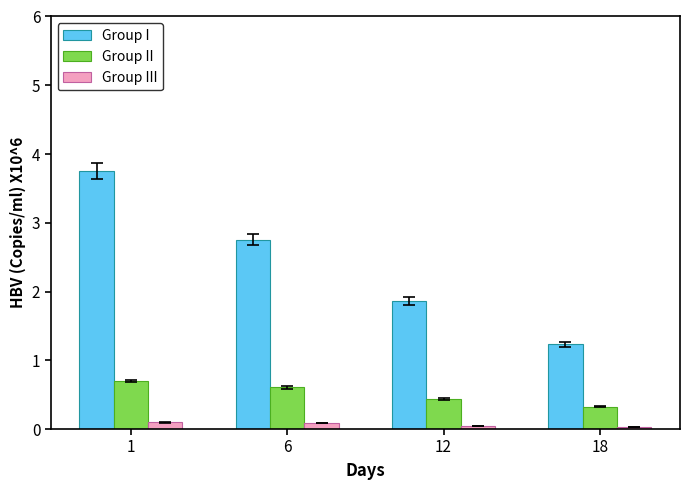

What value does the Group I series have at 1?

3.8